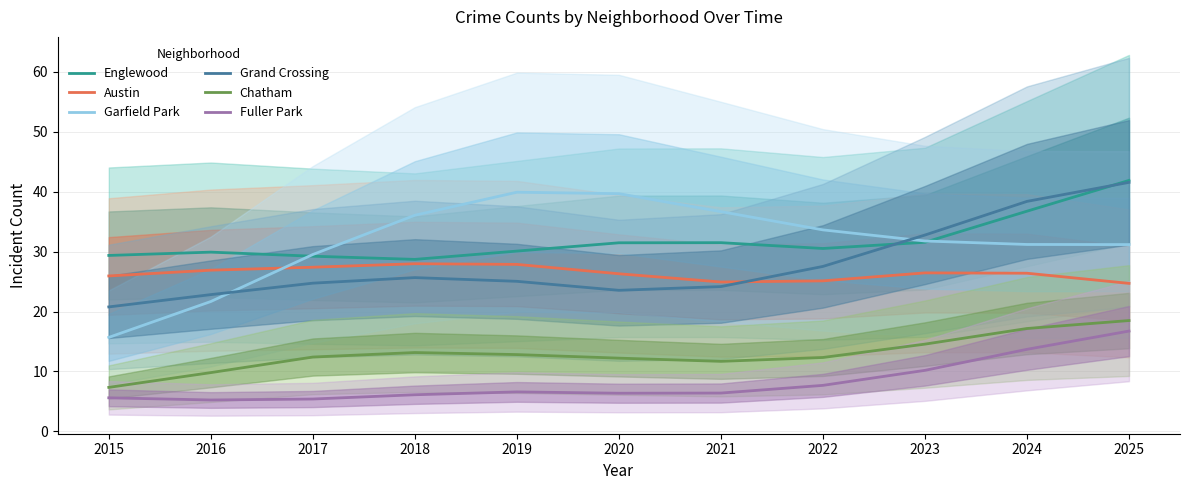

True or false: Austin and Englewood cross at least once.

False